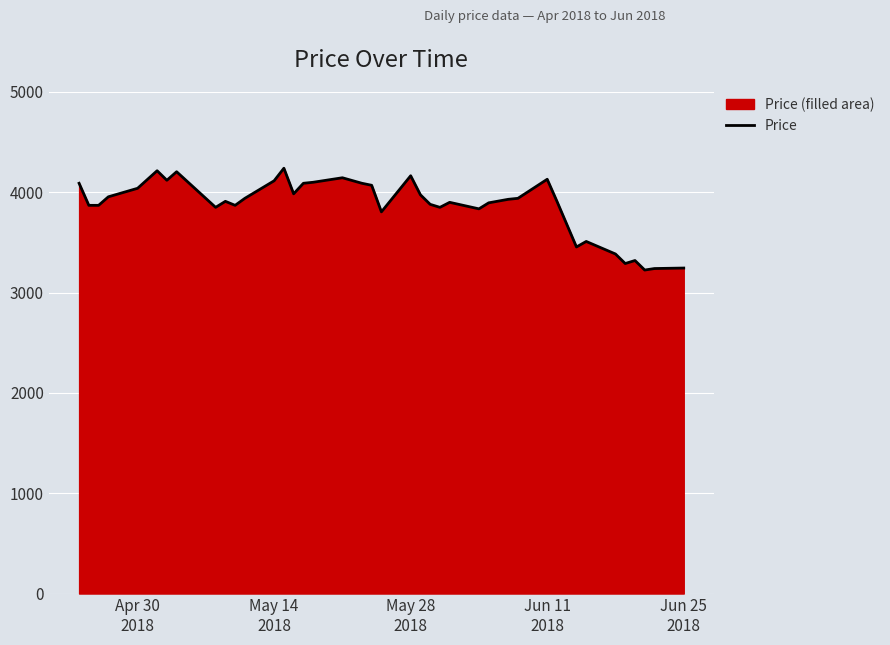

What is the smallest value displayed?

3225